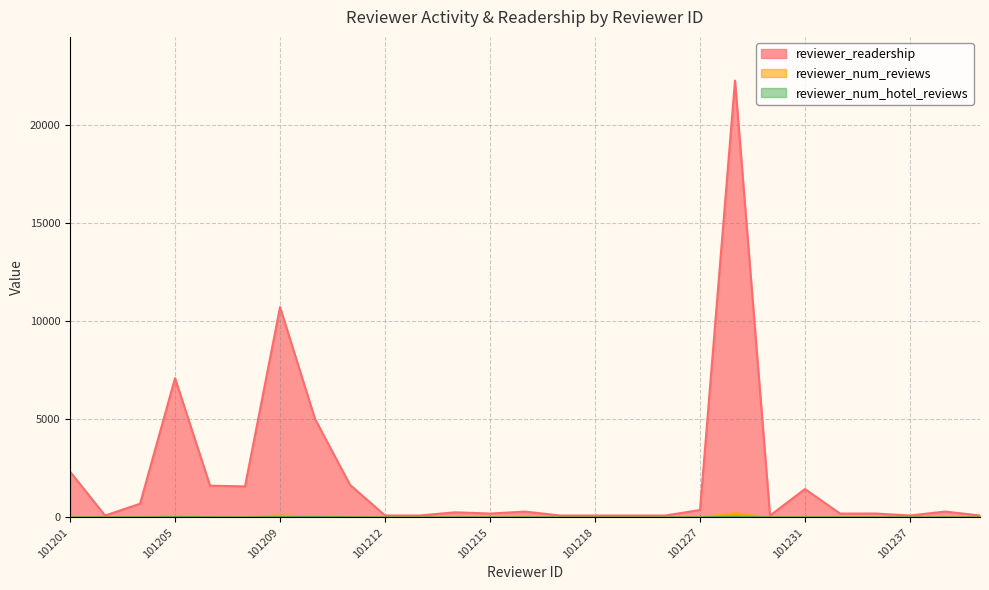

True or false: reviewer_readership and reviewer_num_hotel_reviews intersect in this chart.

False